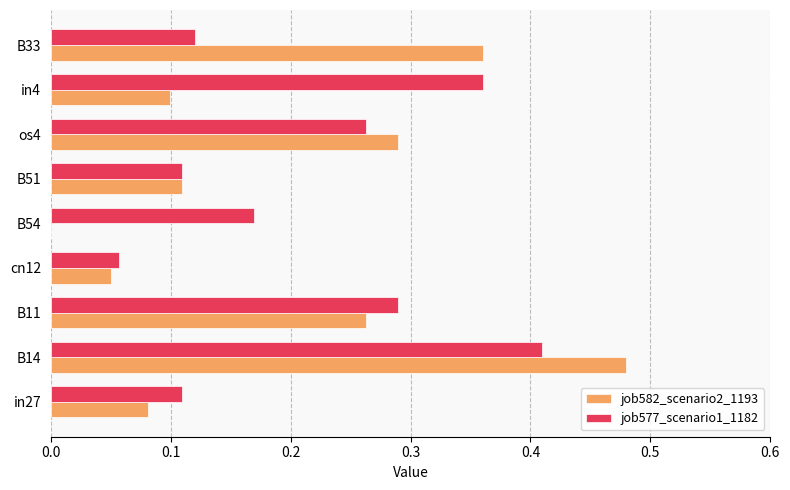

What is the sum of all job582_scenario2_1193 values?

1.7